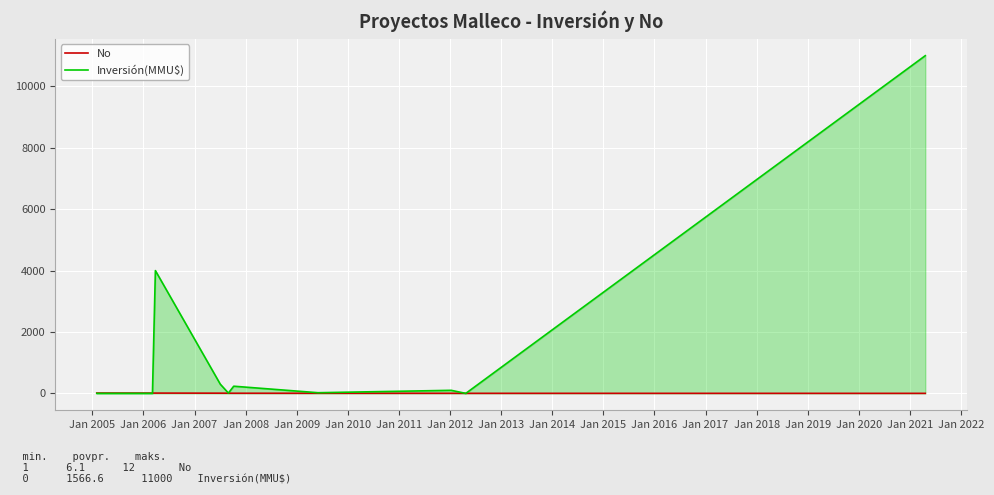

What are all the series names shown in the legend?

No, Inversión(MMU$)